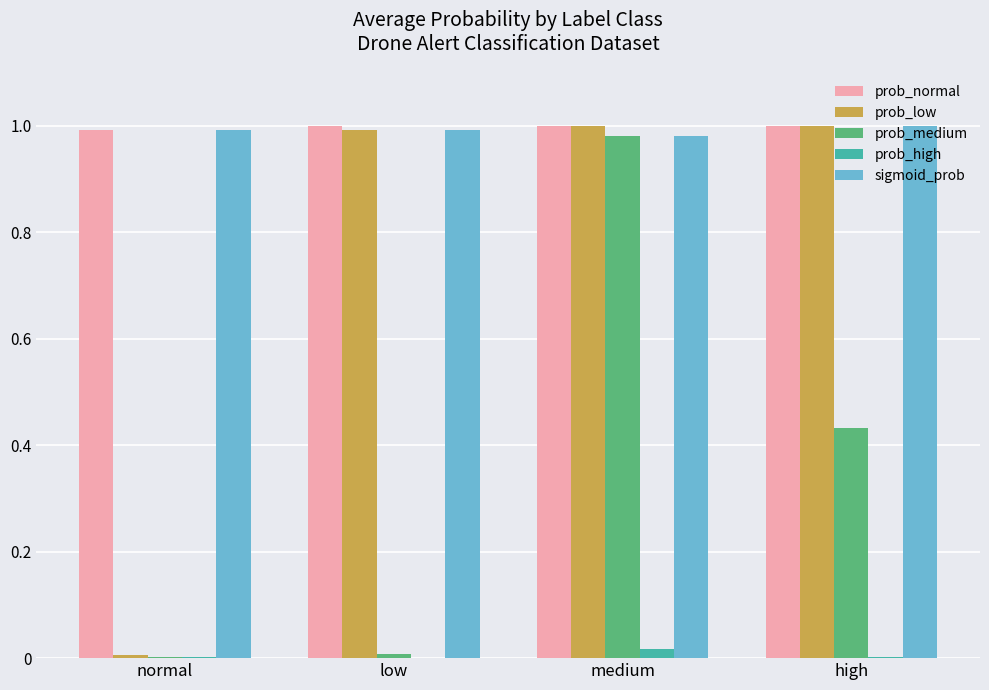

The value of prob_normal at low is 0.3. True or false?

False